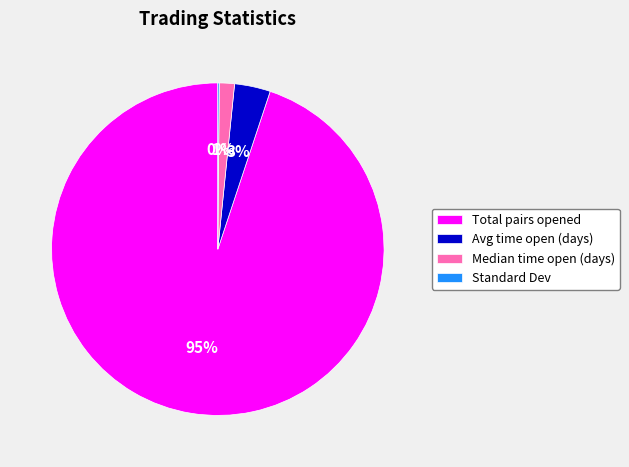

Is Total pairs opened the majority of the pie?

Yes